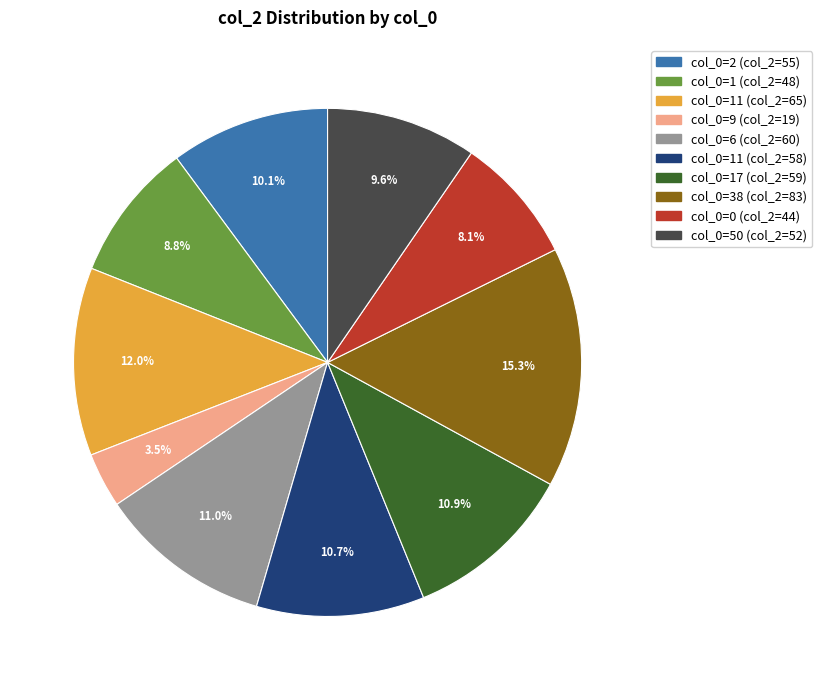

Is there any slice that represents more than half of the pie?

No